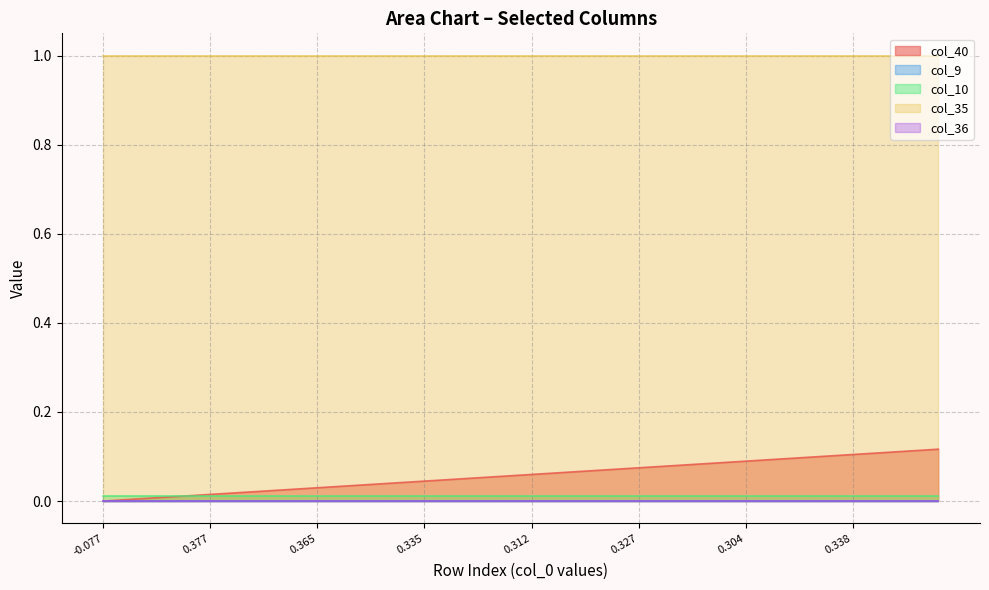

Which series has the widest spread of values?

col_40